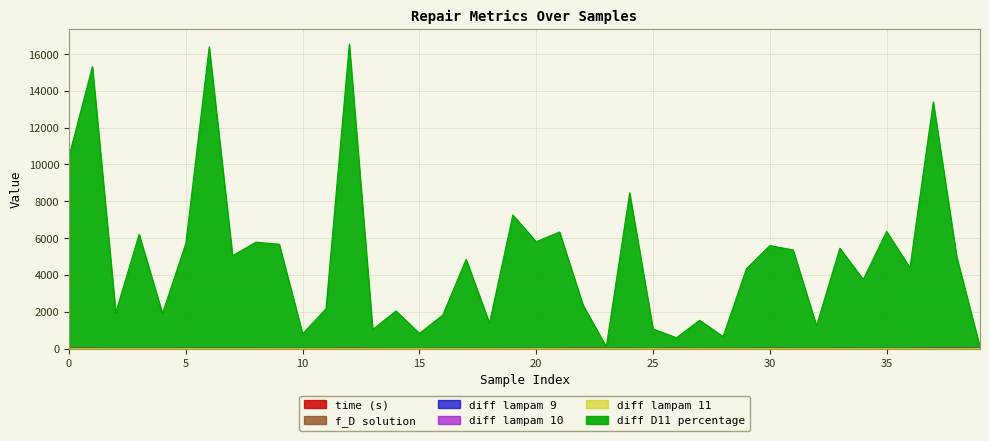

True or false: diff D11 percentage has a value of 1036.2 at 13.

True